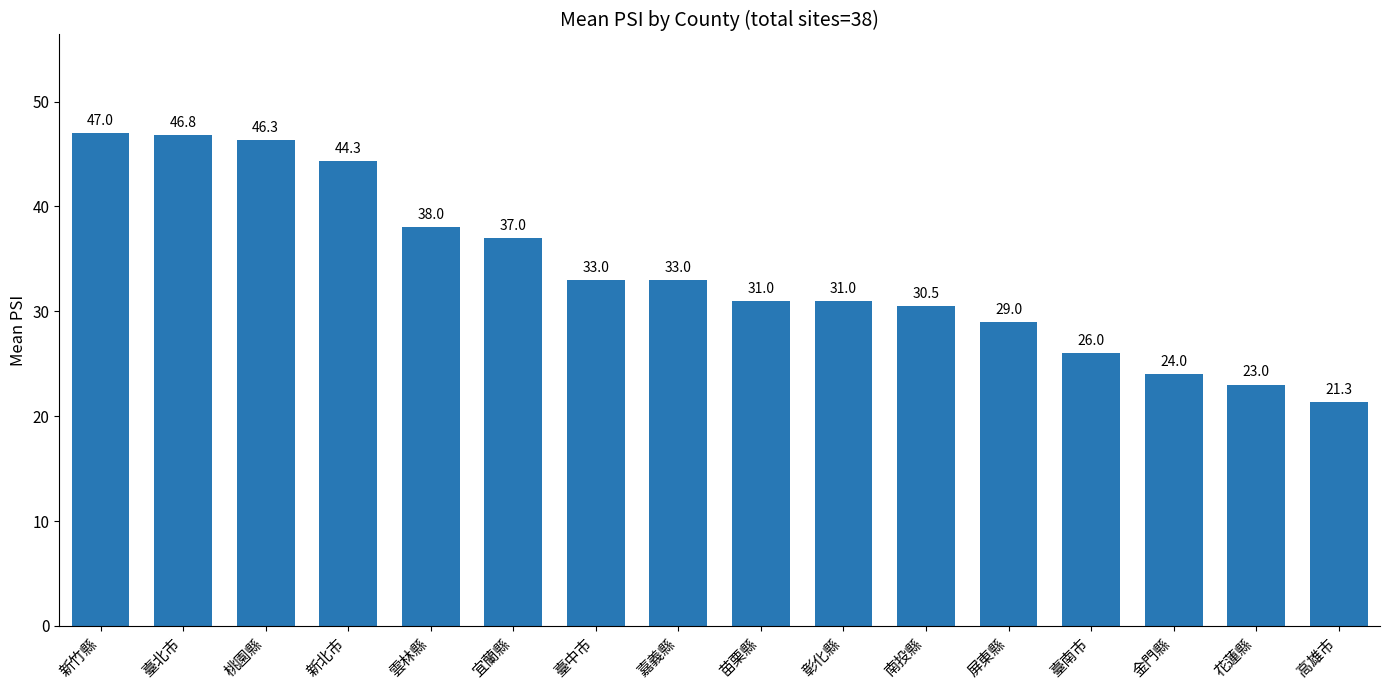

What is the change in value from 臺北市 to 屏東縣?

-17.8